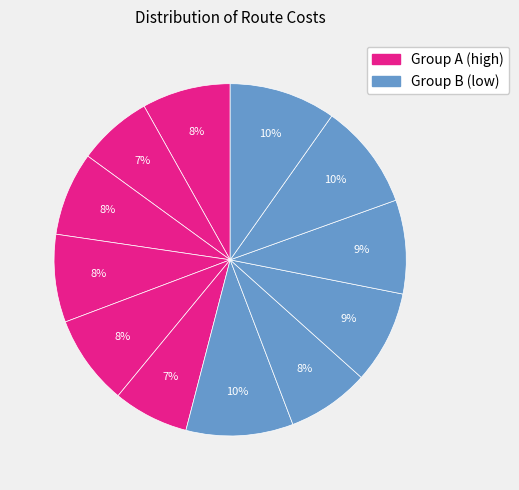

How many segments does this pie chart have?

12